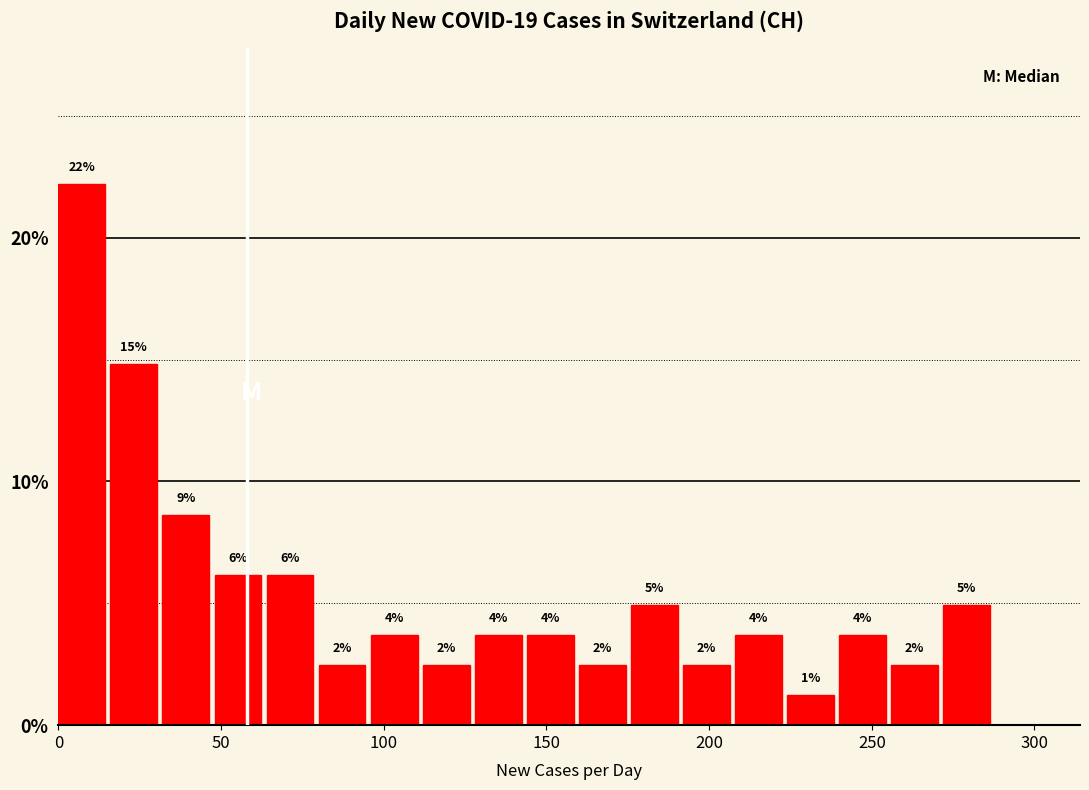

Around what value on the x-axis is the tallest bar? Give the approximate position of its centre, as read against the axis.

5